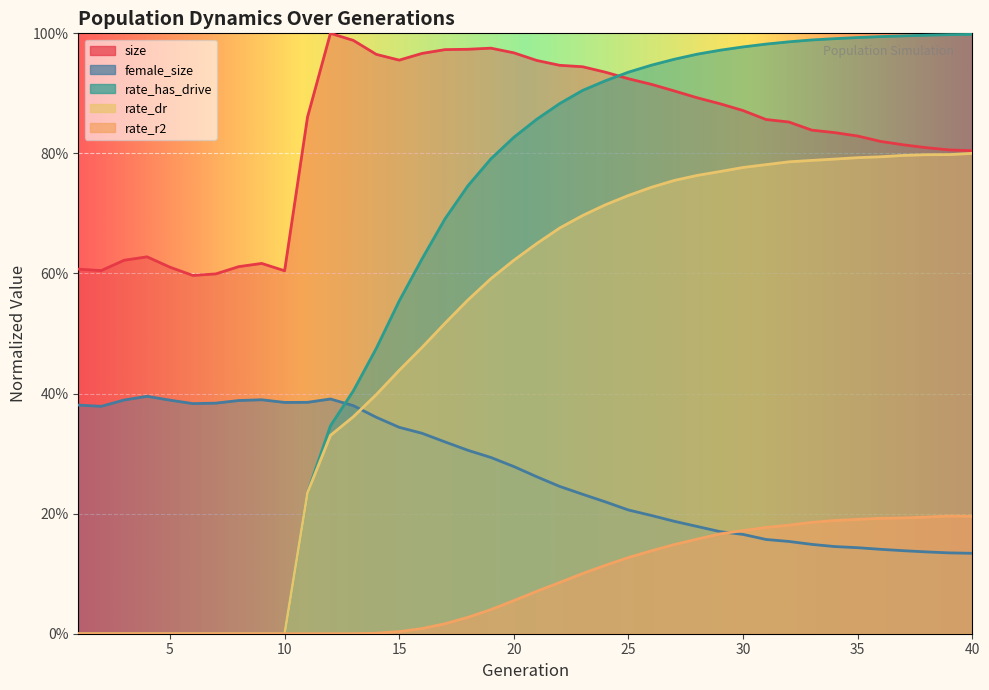

At which category is the sum across all series the highest?

30